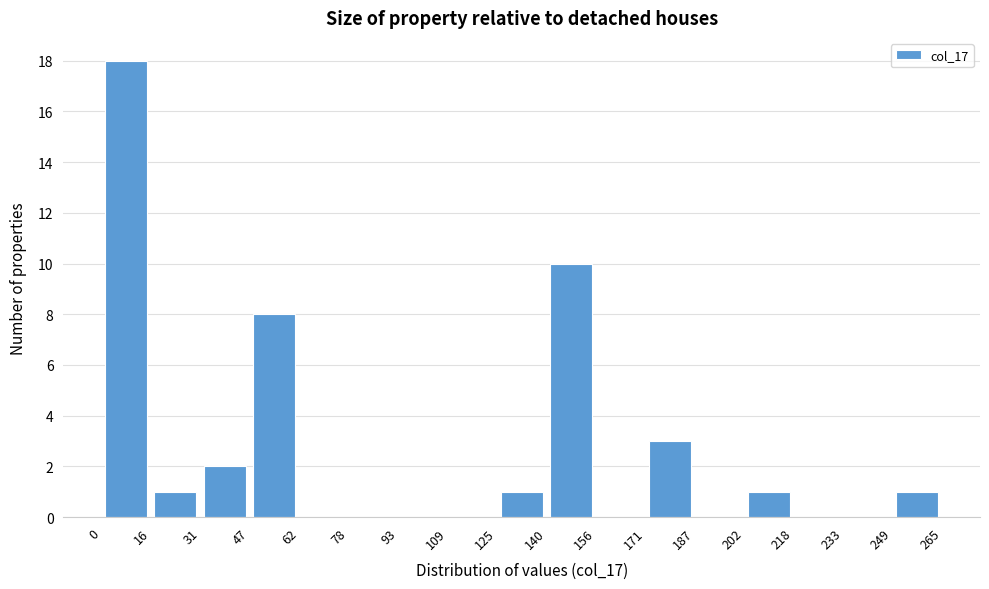

Reading left to right, list every bar in this chart as the range it spans on the x-axis followed by its height. The values are not printed on the chart, so give them approximately, as read against the axis.

0 to 16: 18
16 to 31: 1
31 to 47: 2
47 to 62: 8
62 to 78: 0
78 to 93: 0
93 to 109: 0
109 to 125: 0
125 to 140: 1
140 to 156: 10
156 to 171: 0
171 to 187: 3
187 to 202: 0
202 to 218: 1
218 to 233: 0
233 to 249: 0
249 to 265: 1